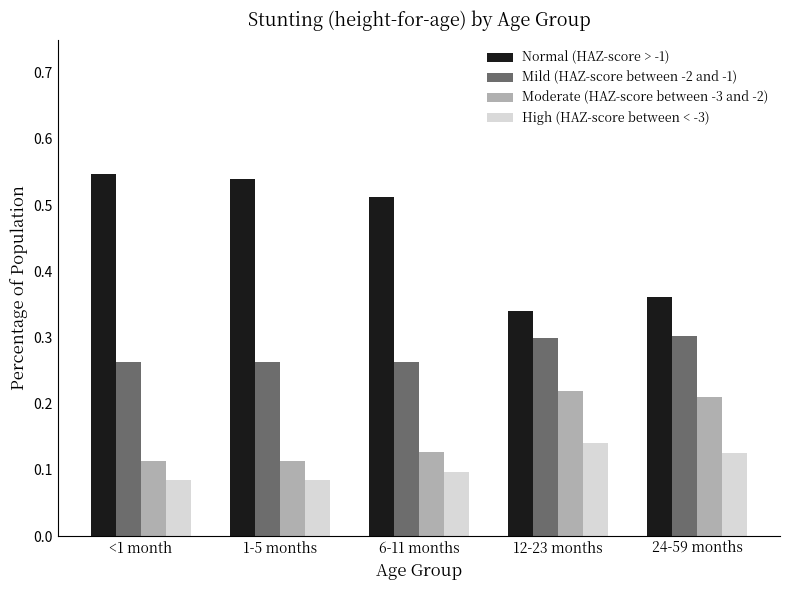

What is the label of the 2nd bar from the left?

1-5 months